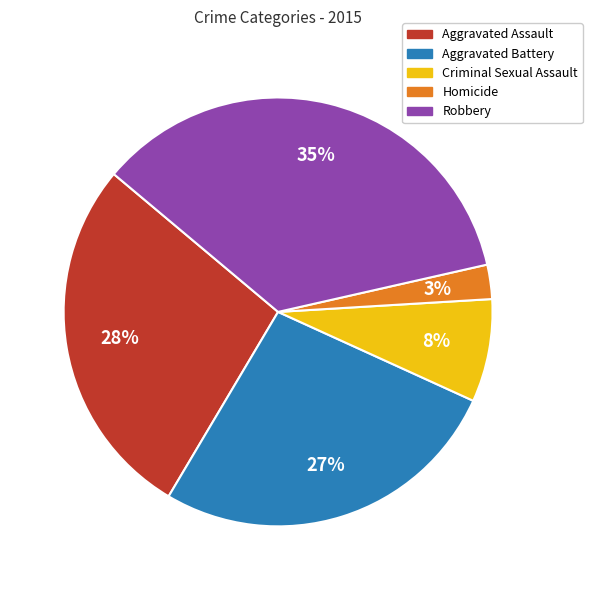

Is it true that Aggravated Battery is 39% of the pie?

False